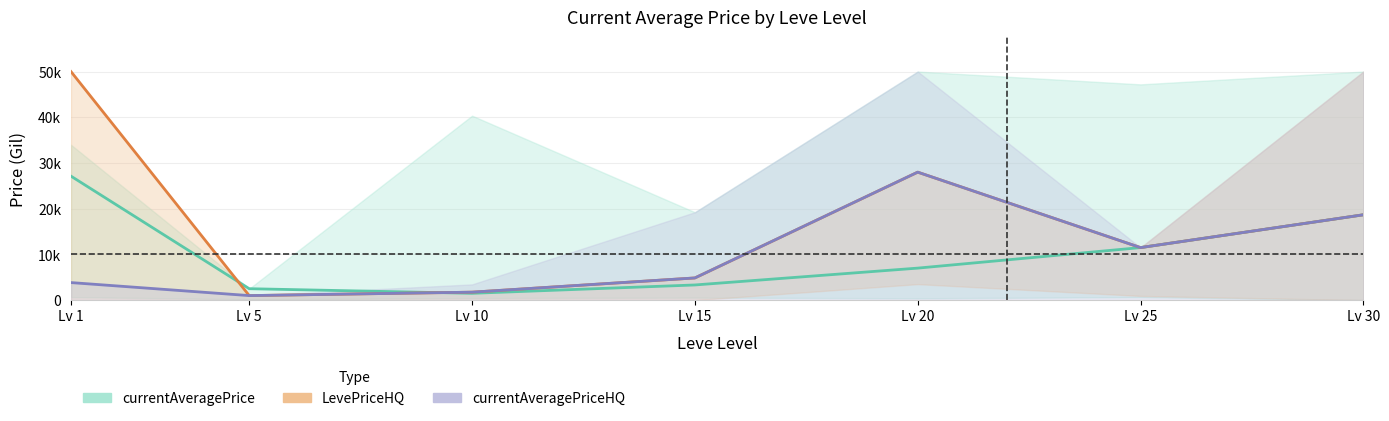

True or false: currentAveragePrice has more than 1 interior local peaks.

False